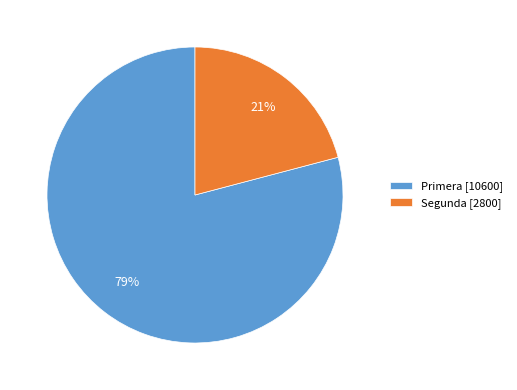

Is the sum of Segunda [2800] and Primera [10600] greater than half?

Yes